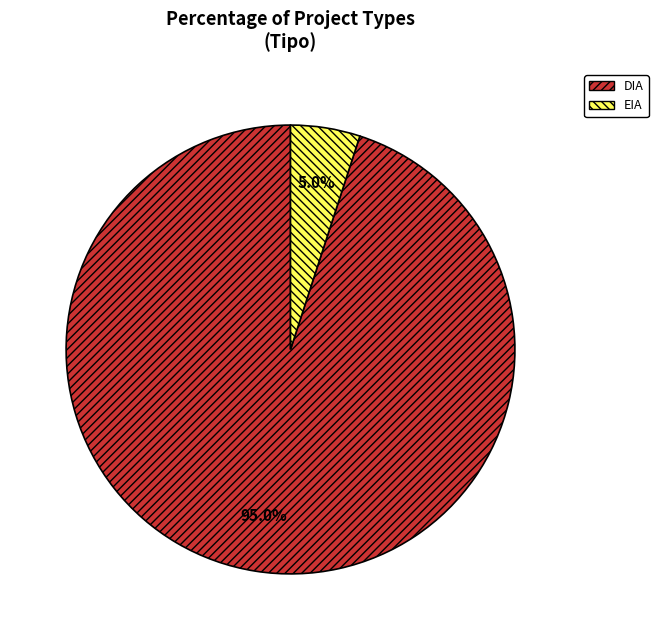

Which category has the biggest portion of the pie?

DIA